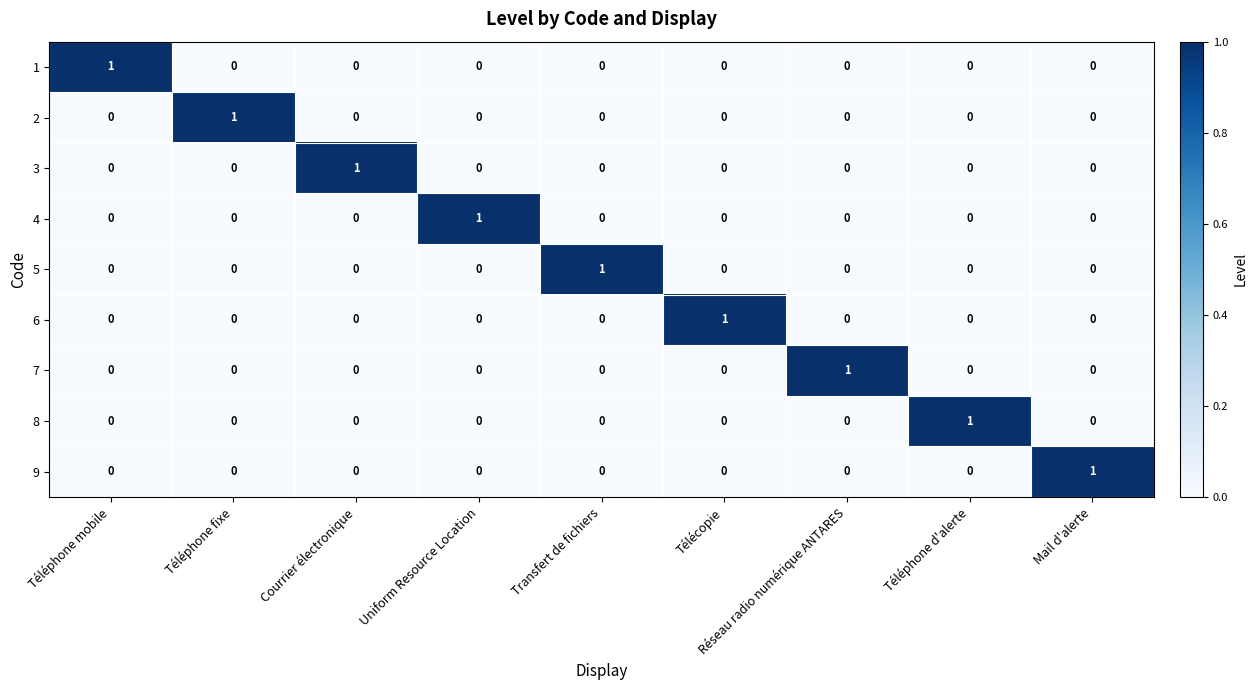

How many values in 8 are above zero?

1